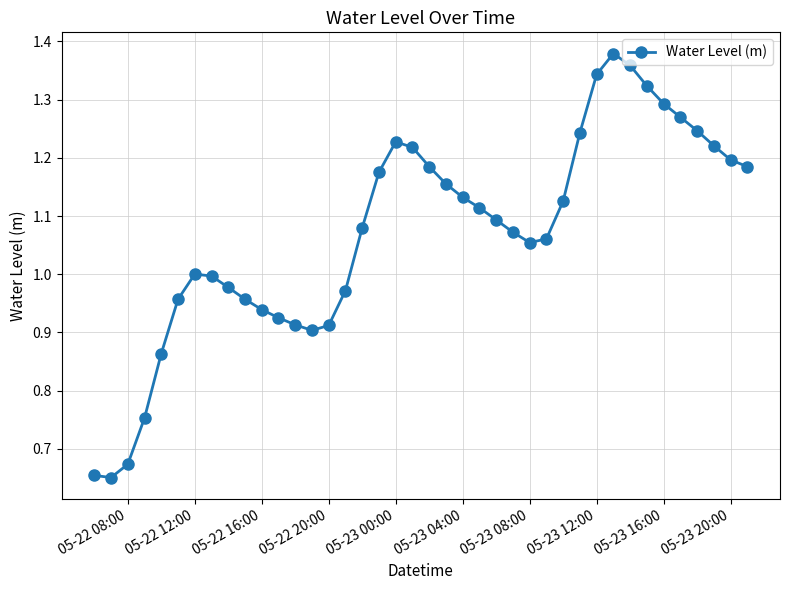

True or false: there are more than 0 points higher than both neighbors.

True